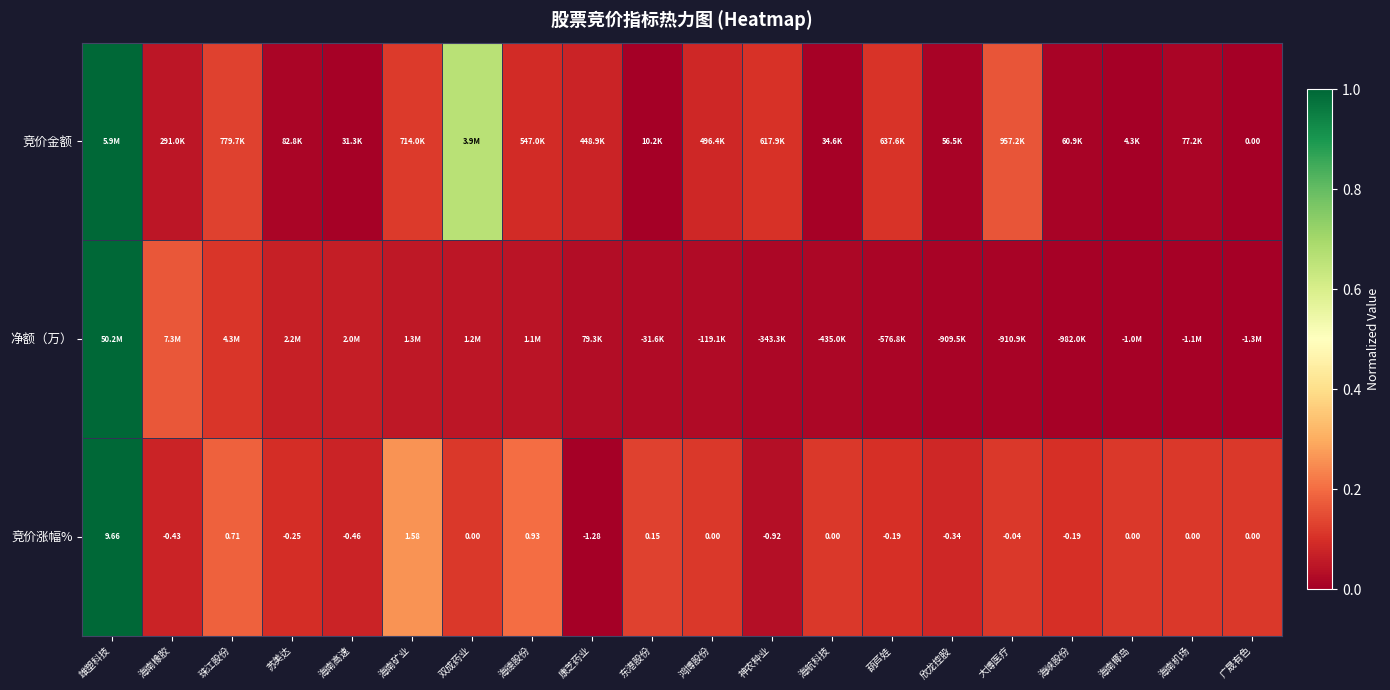

At which label is 竞价涨幅% closest to 4?

海南矿业